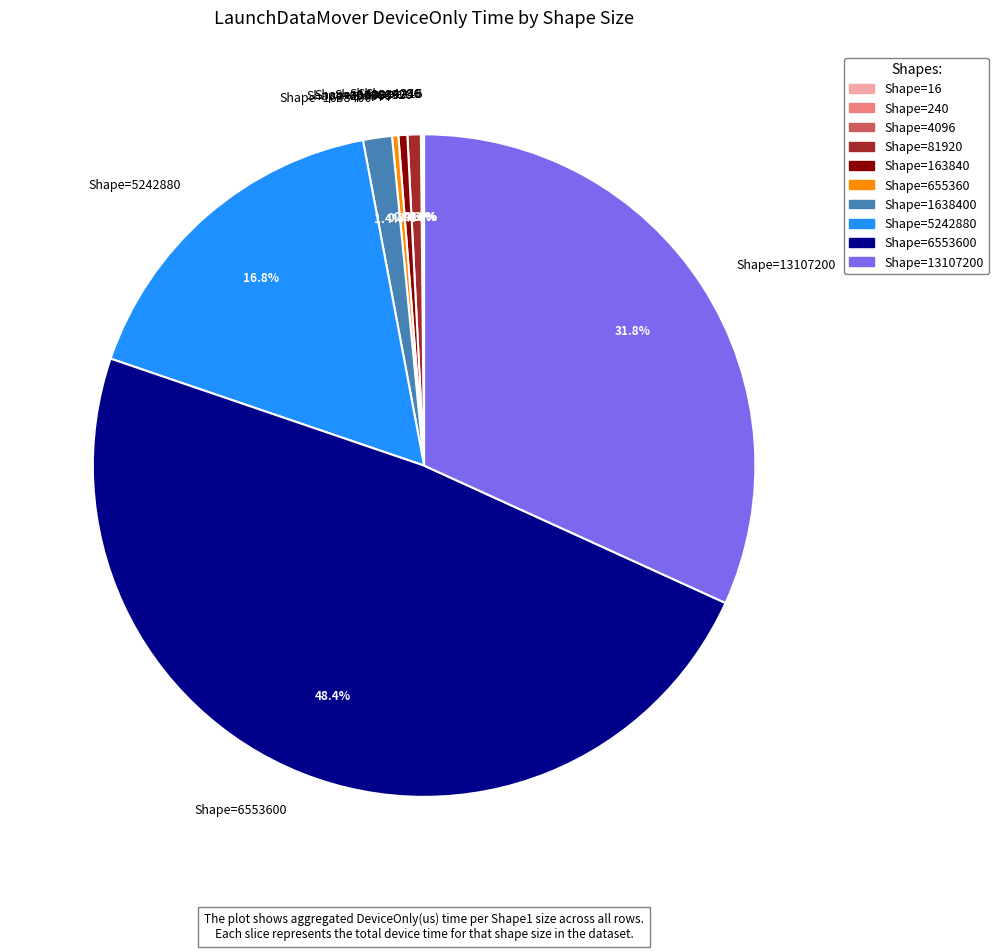

How much of the chart is everything except Shape=81920?

99.4%